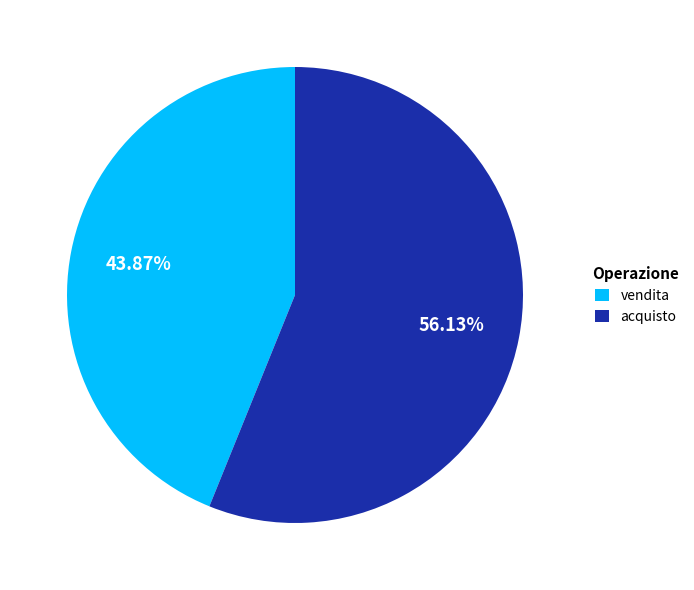

Does any single category account for the majority?

Yes